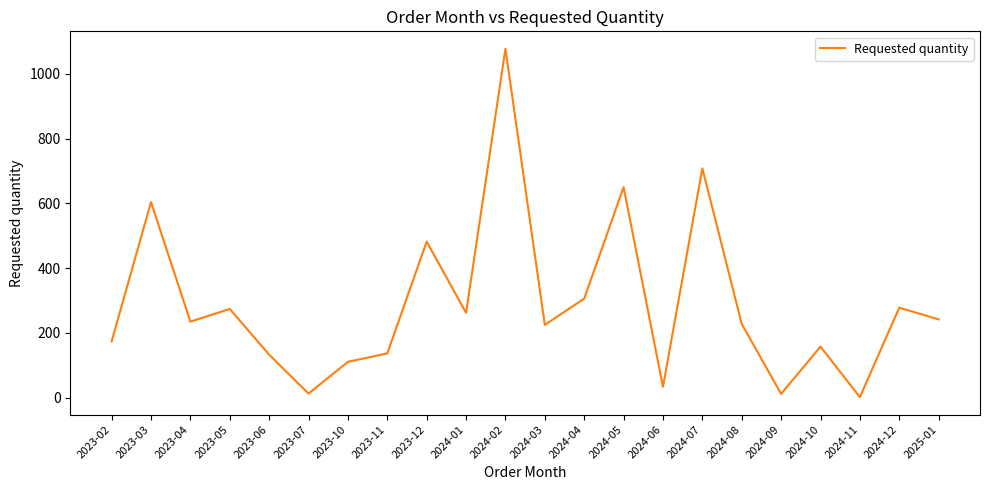

Where is the first local maximum?

2023-03